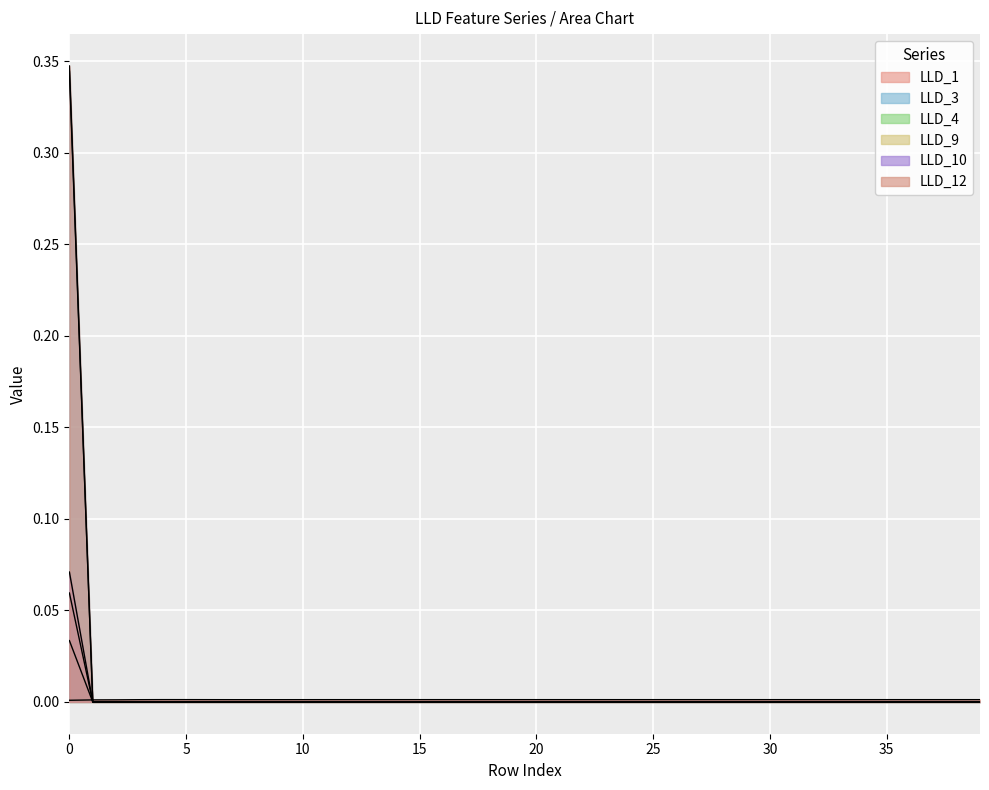

True or false: LLD_10 and LLD_4 cross at least once.

False